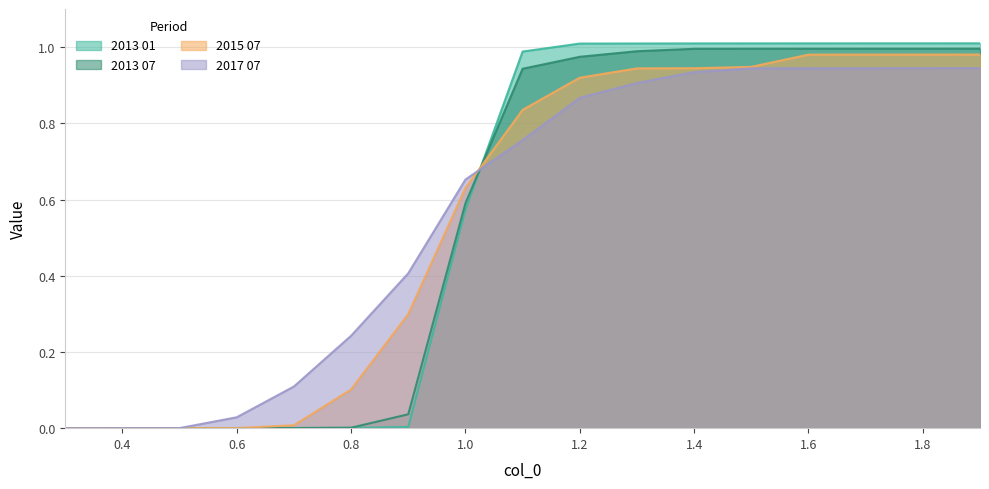

How many intersections are there between 2015 07 and 2013 07?

1